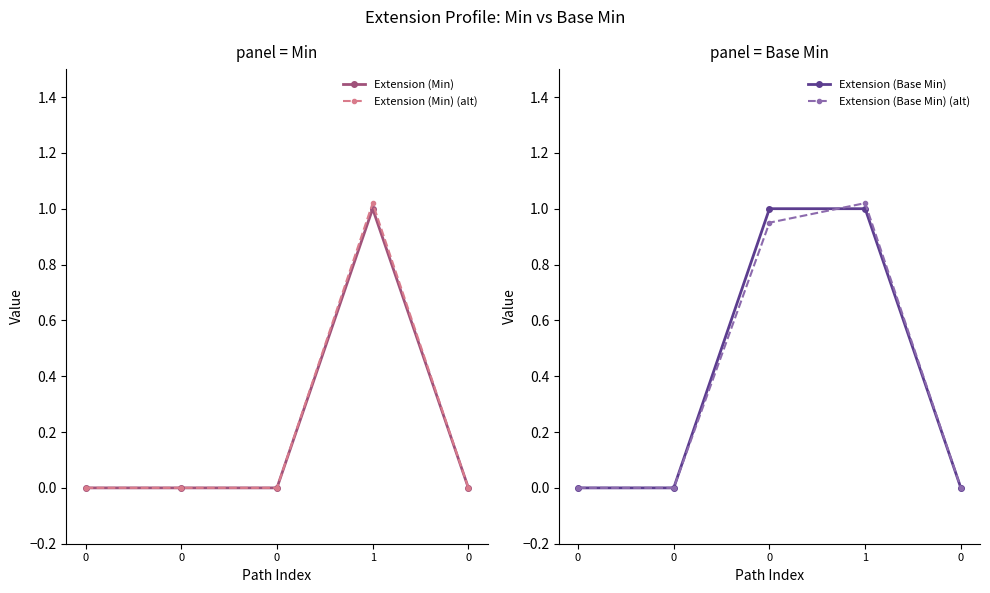

How many data points in Extension (Min) (alt) are above 0?

1